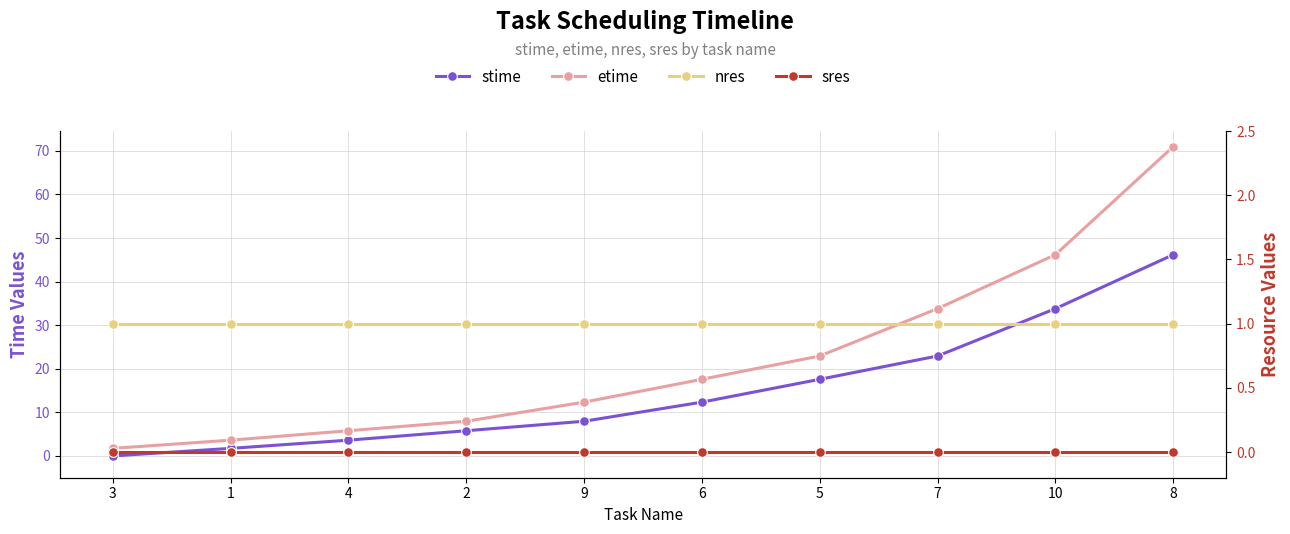

Rank the series by their maximum value, from highest to lowest.

etime, stime, nres, sres